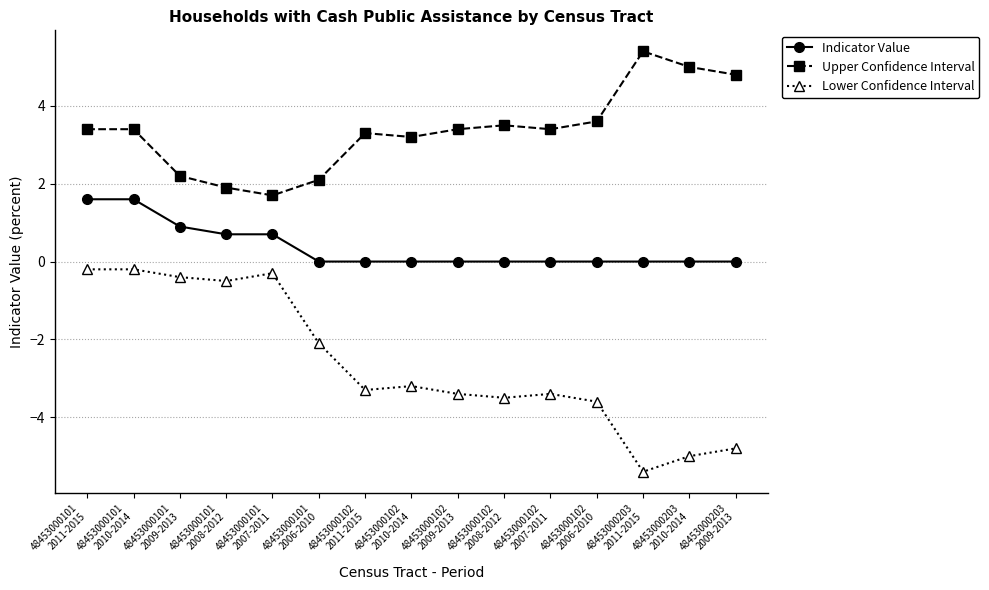

What is the sum of the Upper Confidence Interval values at 48453000101
2007-2011 and 48453000102
2007-2011?

5.1